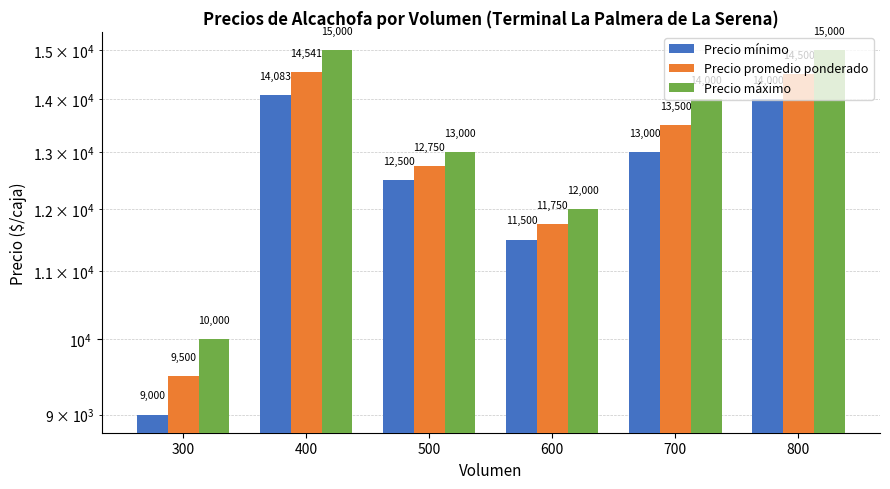

What is the difference between the highest and lowest values at 300?

1000.0